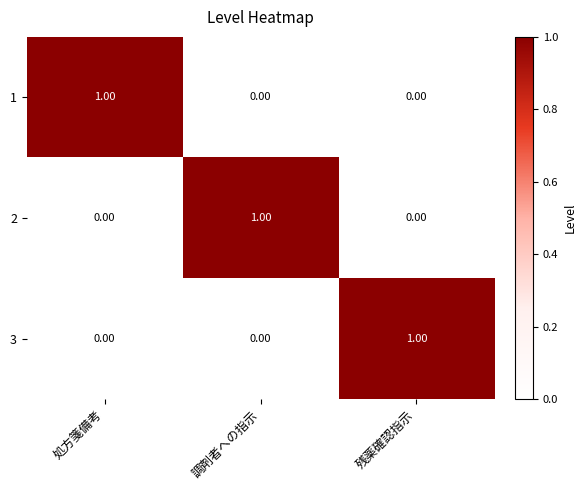

At how many categories does at least one series exceed 0?

3